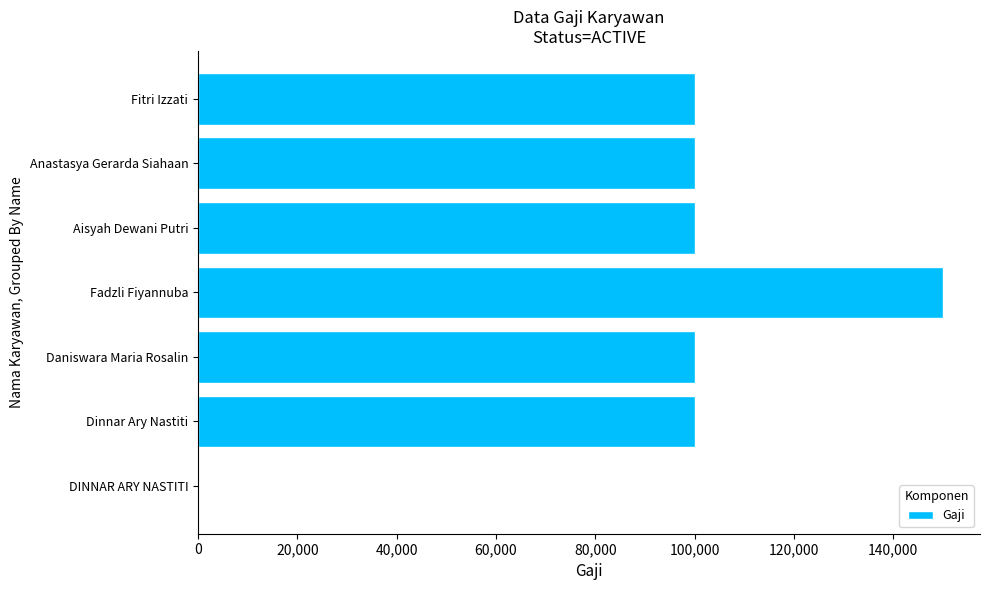

Which category has the highest value across all series?

Fadzli Fiyannuba